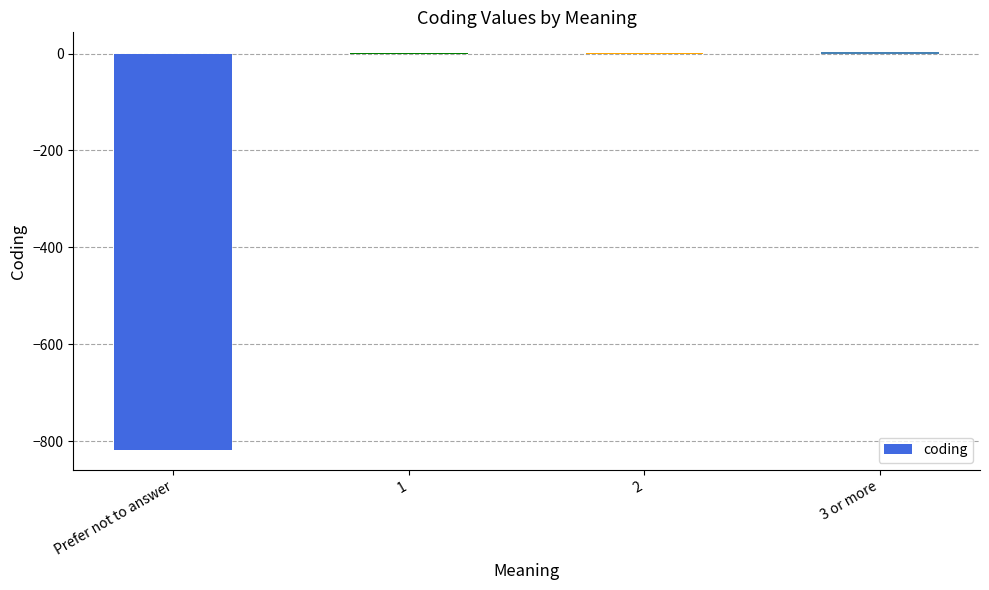

How many categories are shown in the chart?

4